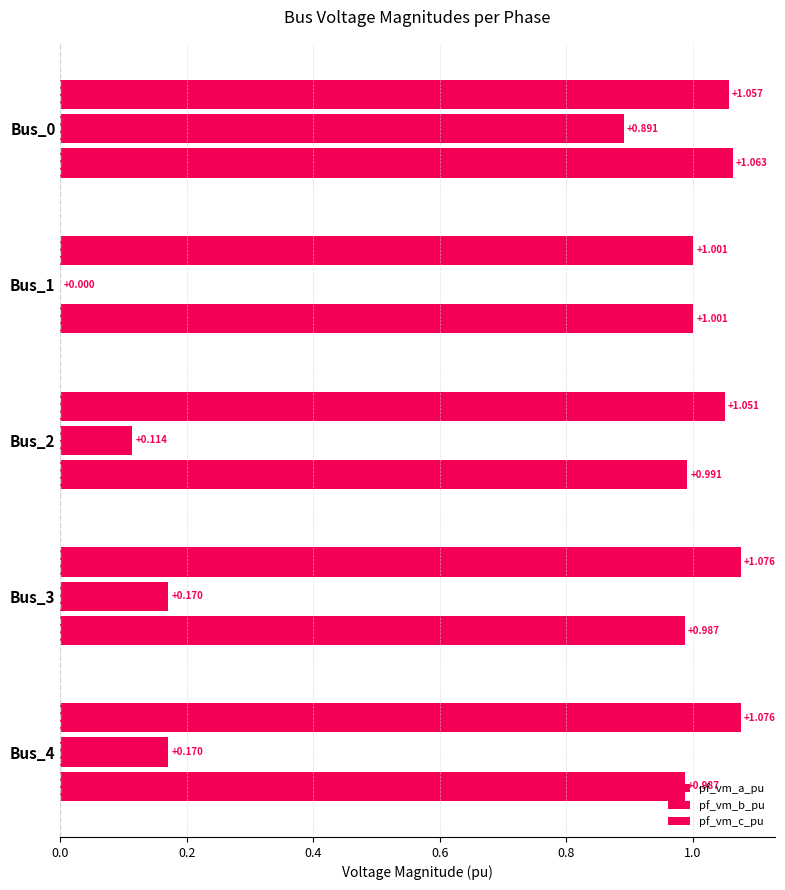

Reading right to left, what are all the values shown in this chart?

pf_vm_a_pu: 1.1	1.1	1.1	1.0	1.1
pf_vm_b_pu: 0.2	0.2	0.1	0.0	0.9
pf_vm_c_pu: 1.0	1.0	1.0	1.0	1.1